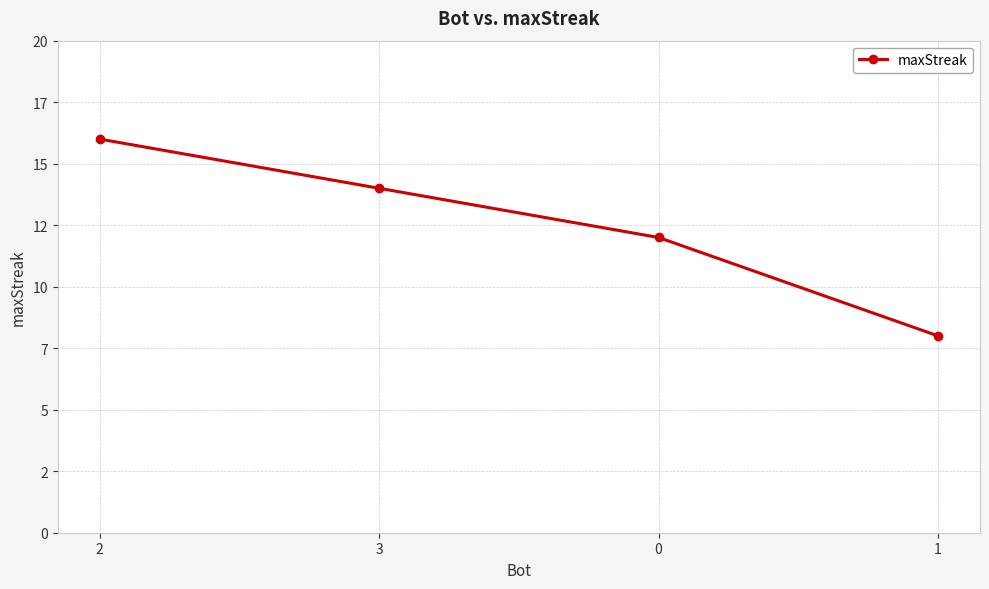

Rank the categories by value from lowest to highest.

1, 0, 3, 2